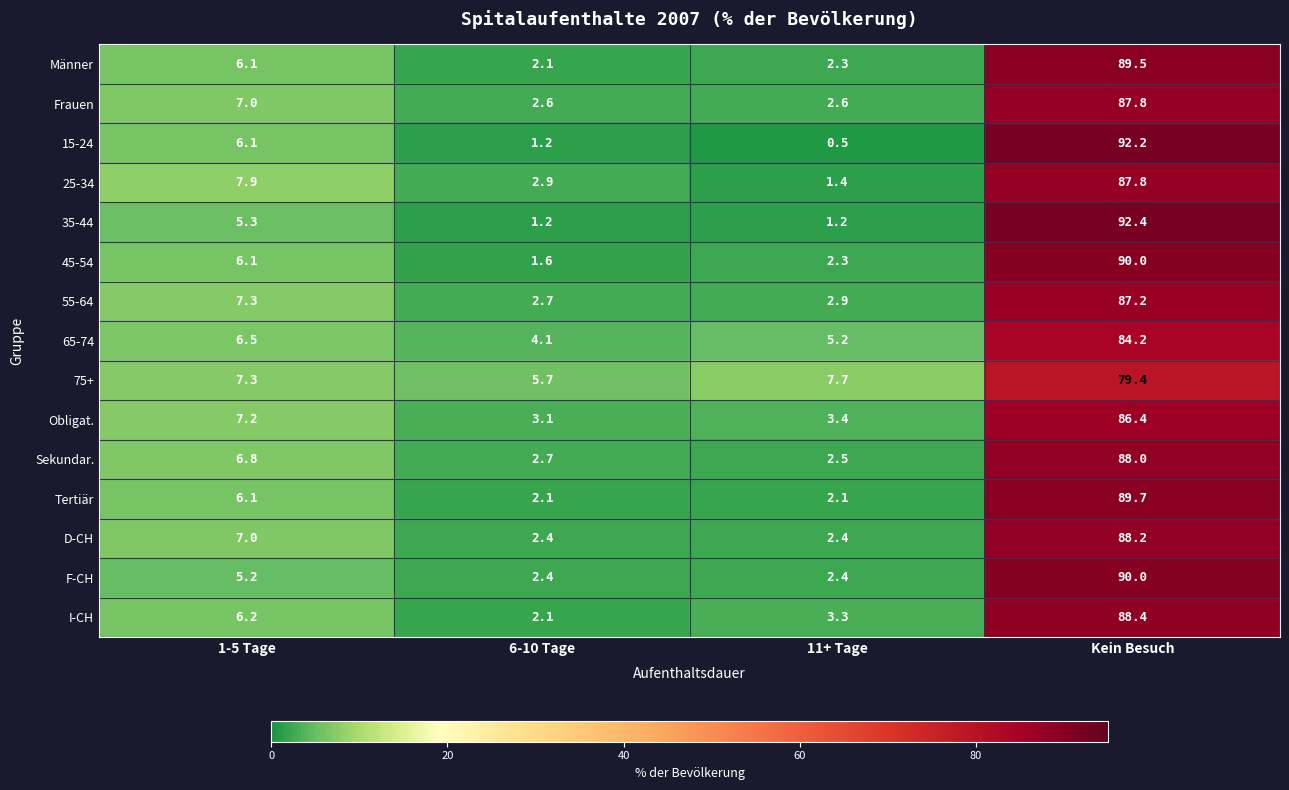

The value of Männer at 1-5 Tage is 6.1. True or false?

True